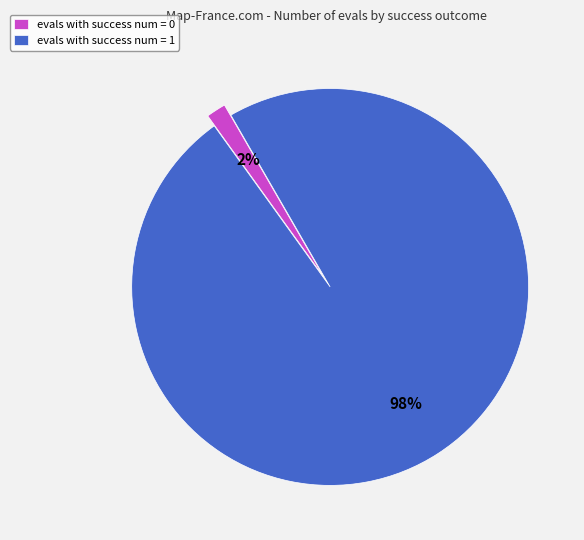

To the nearest percent, what is the average slice percentage?

50%